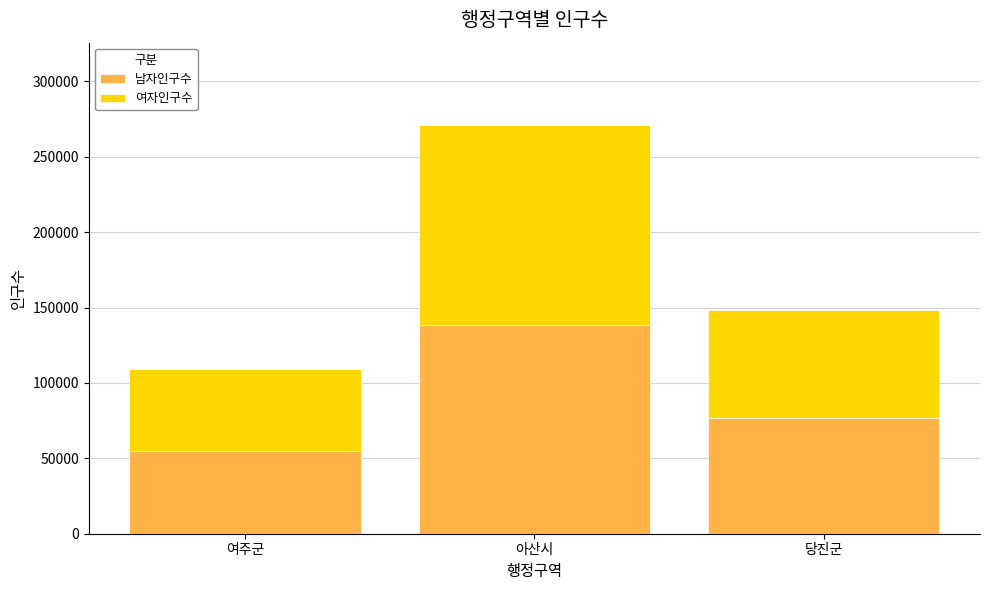

List the labels in order of 남자인구수 value, largest first.

아산시, 당진군, 여주군